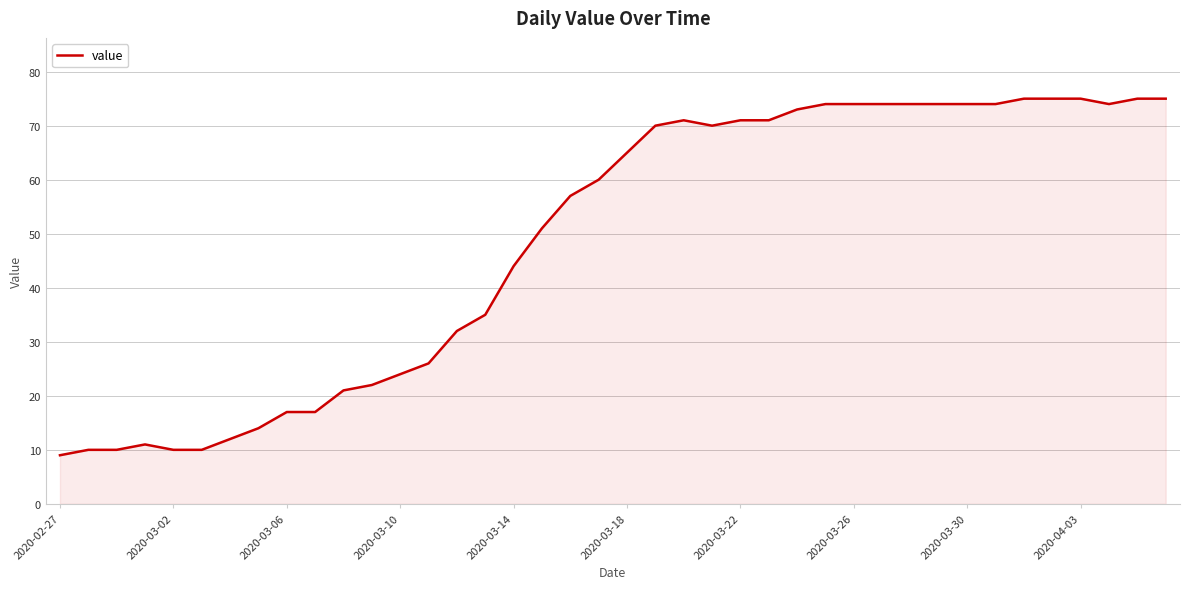

What is the smallest value displayed?

9